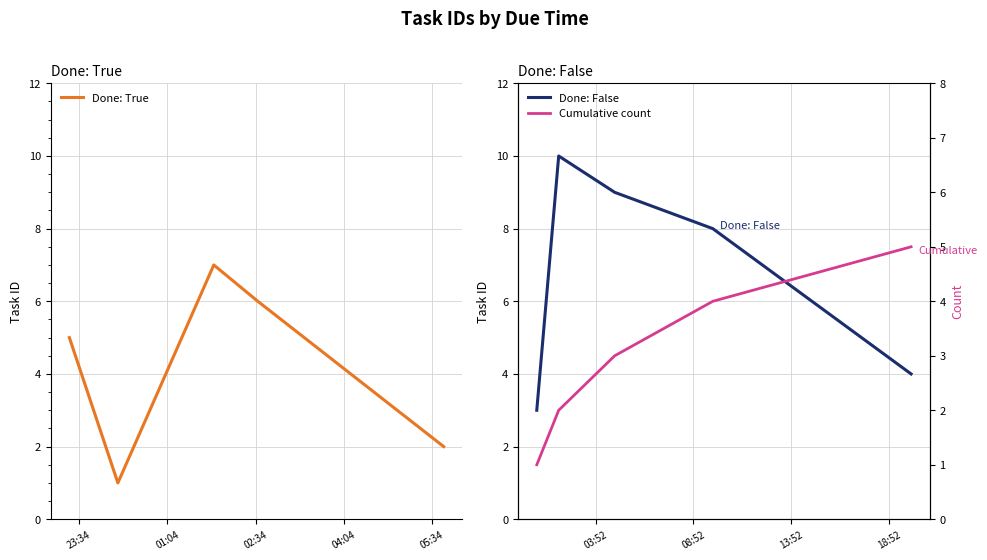

Which series changed the most between 23:34 and 05:34?

Cumulative count